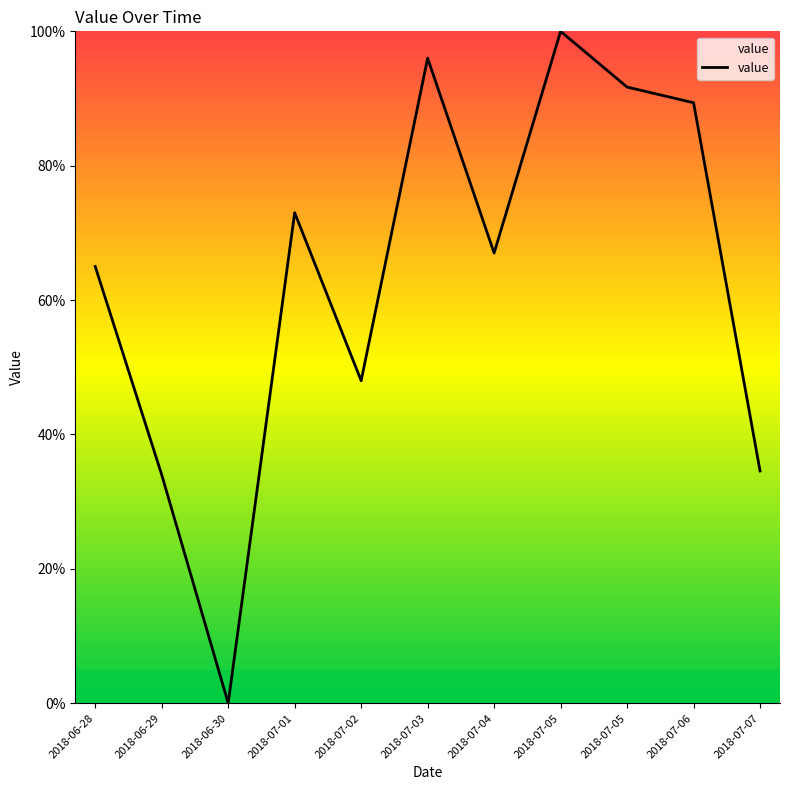

Is it true that the value at 2018-07-01 is 73.0?

True